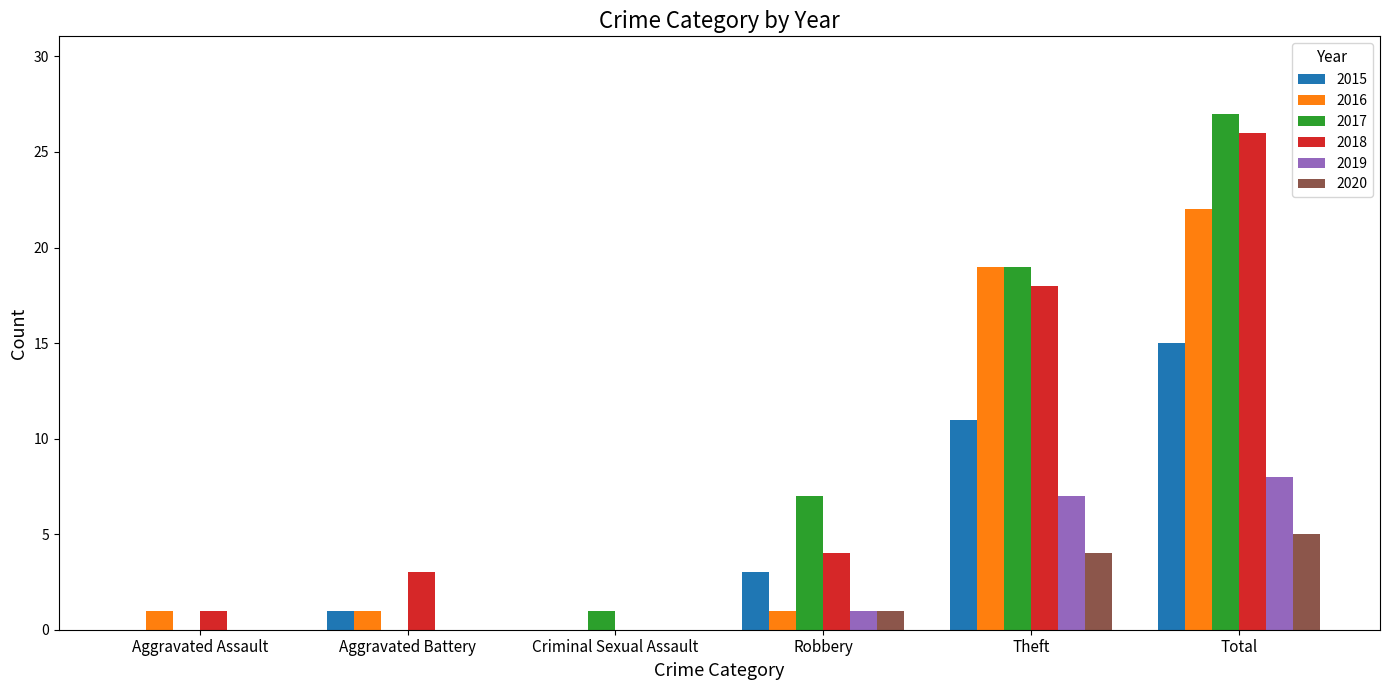

What is the greatest value displayed?

27